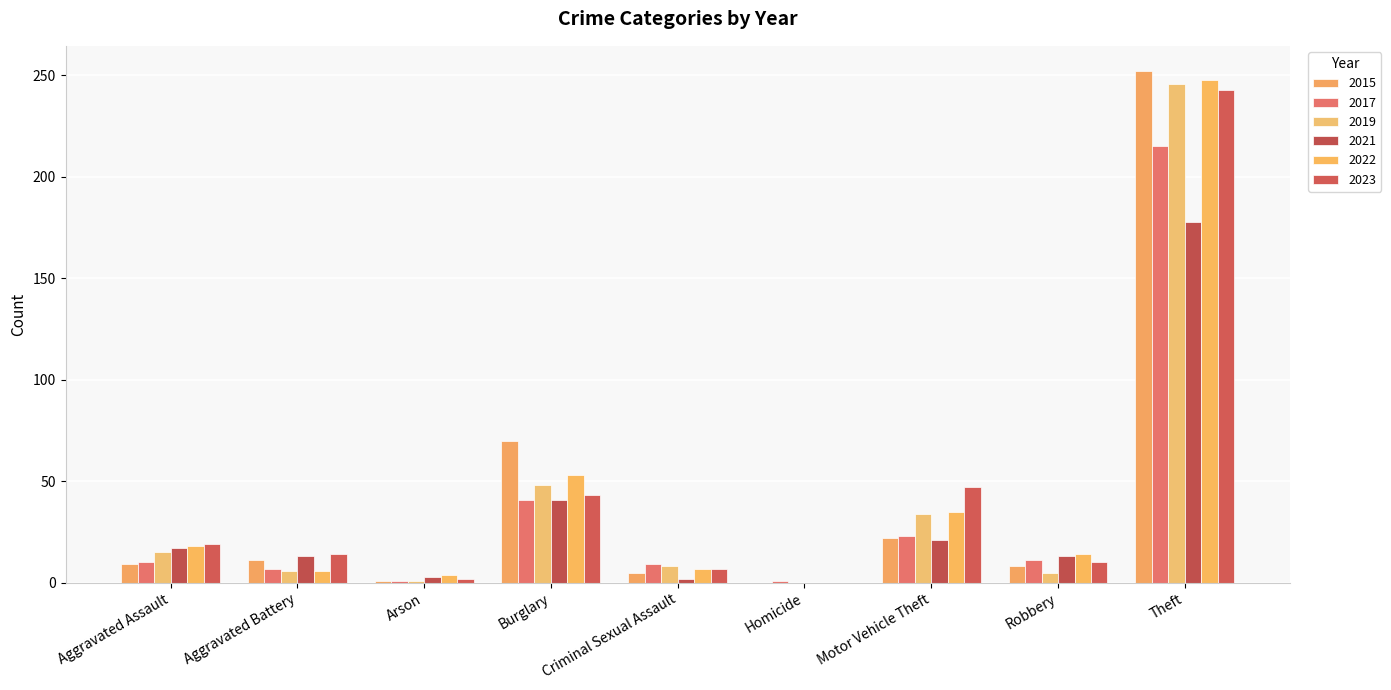

What is the difference between the maximum and second lowest values in the 2021 series?

176